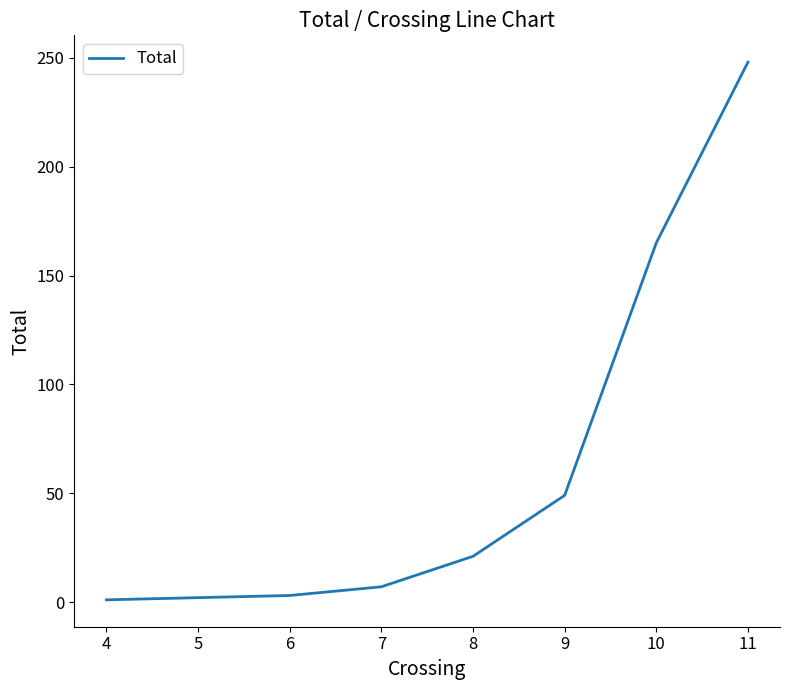

Where is the data nearest to the value 124?

10